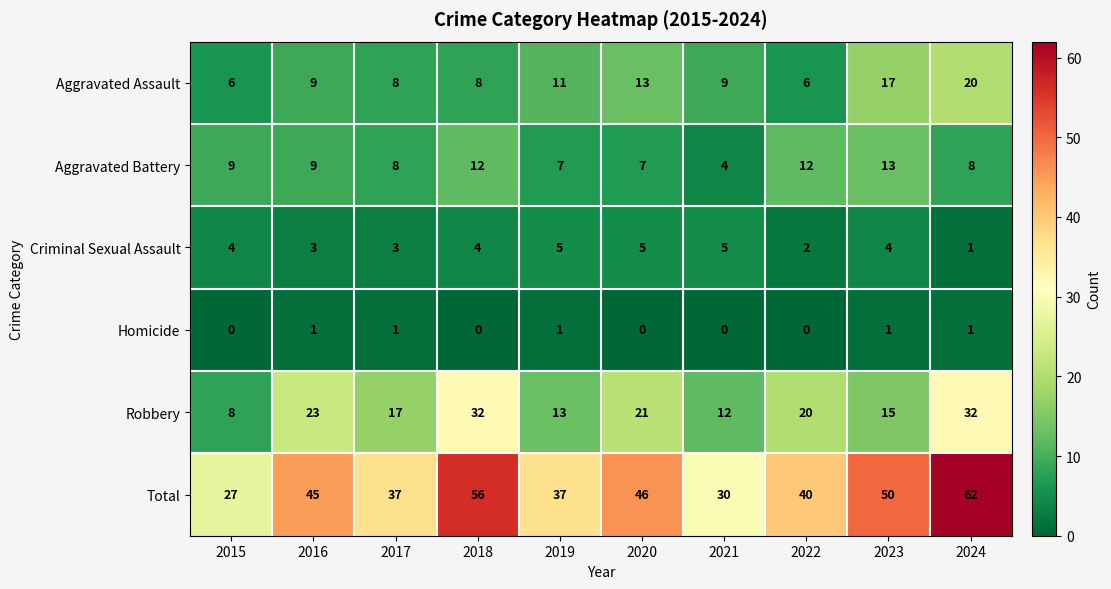

Which series has the largest total across all categories?

Total